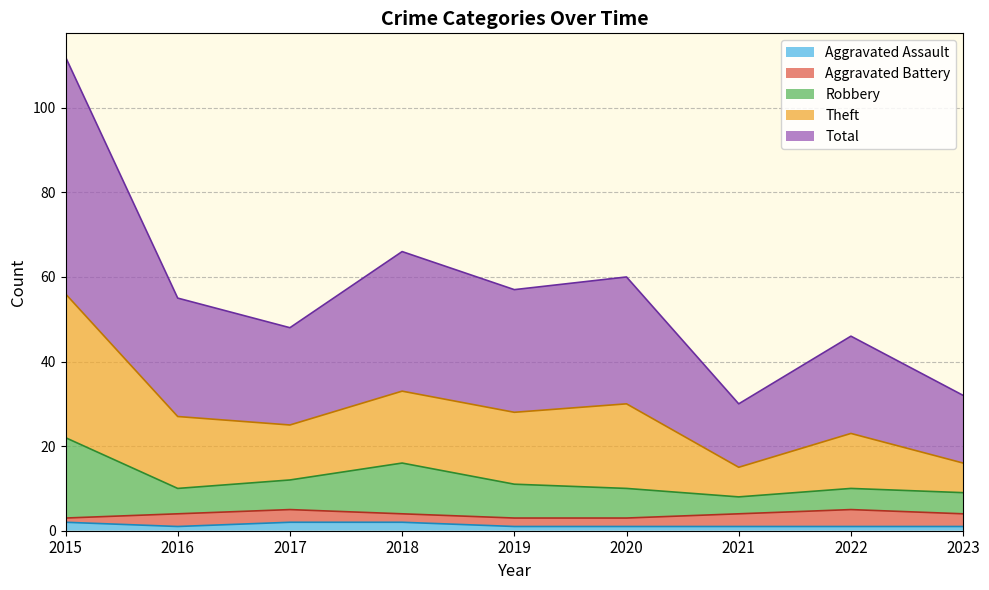

True or false: Theft has more than 1 interior local peaks.

True